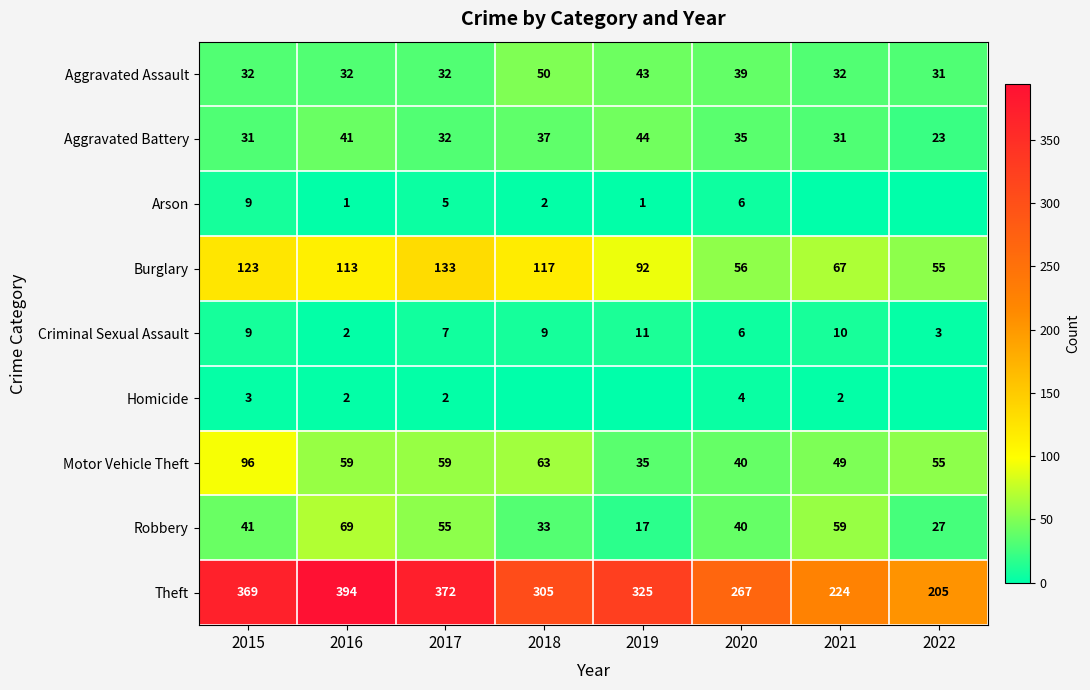

How many categories are shown in the chart?

8